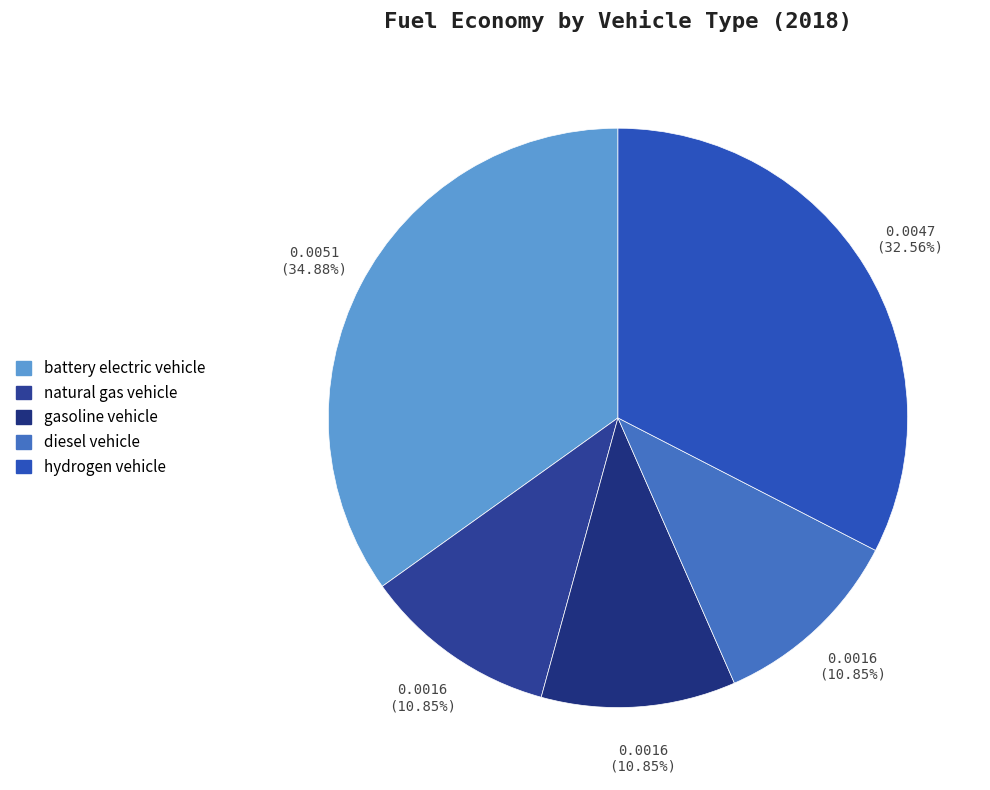

Does diesel vehicle account for over 50% of the chart?

No